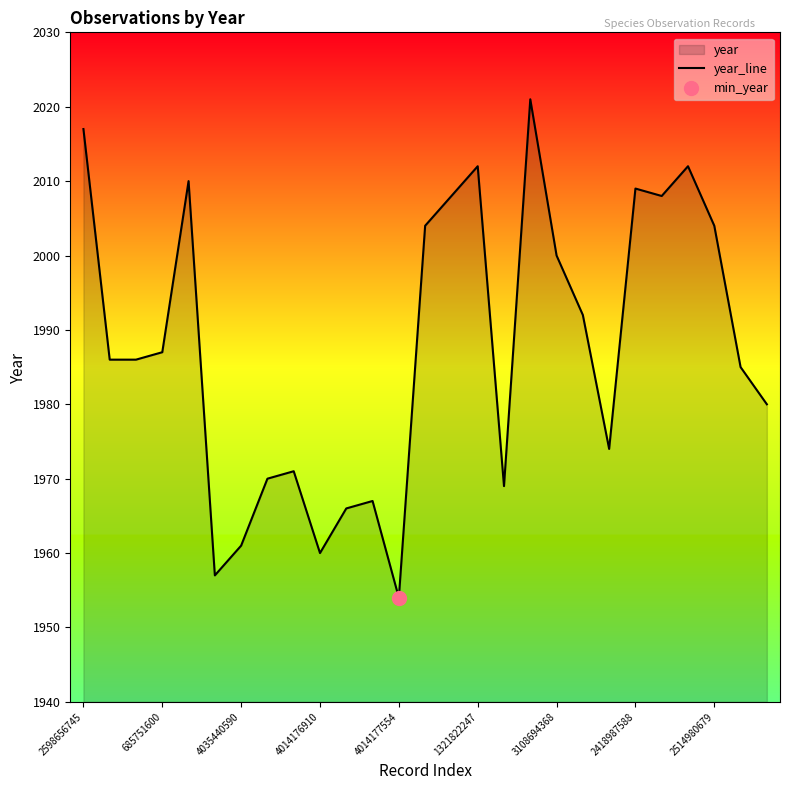

At which label does the data first exceed 1986?

2598656745